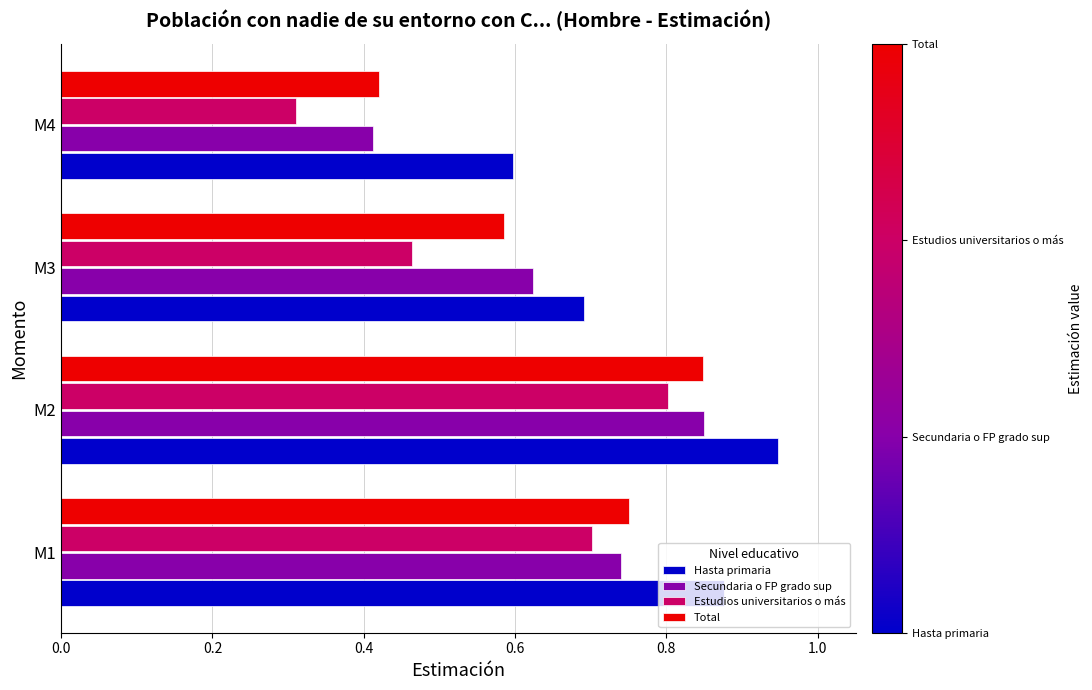

Rank the categories by Hasta primaria value from lowest to highest.

M4, M3, M1, M2